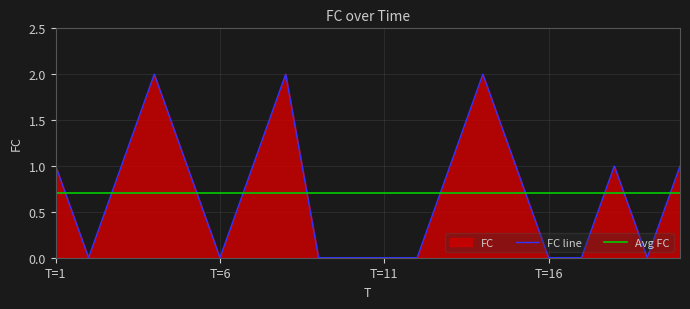

Rank the categories by value from highest to lowest.

4, 8, 14, 1, 3, 5, 7, 13, 15, 18, 20, 2, 6, 9, 10, 11, 12, 16, 17, 19